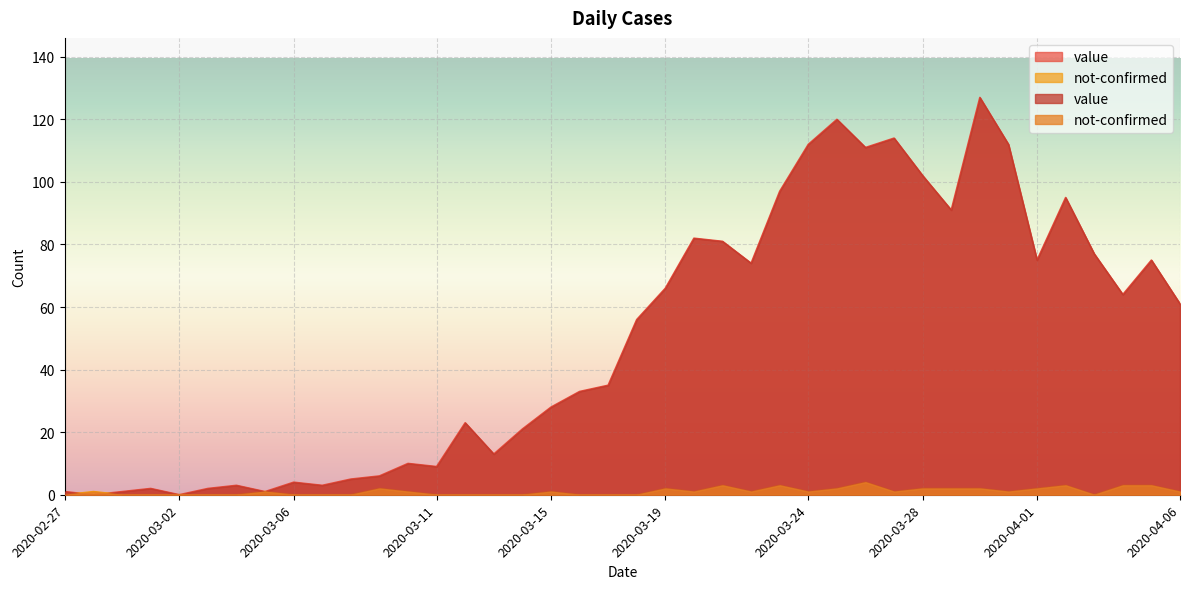

What is the difference between the second highest and minimum values in the value series?

120